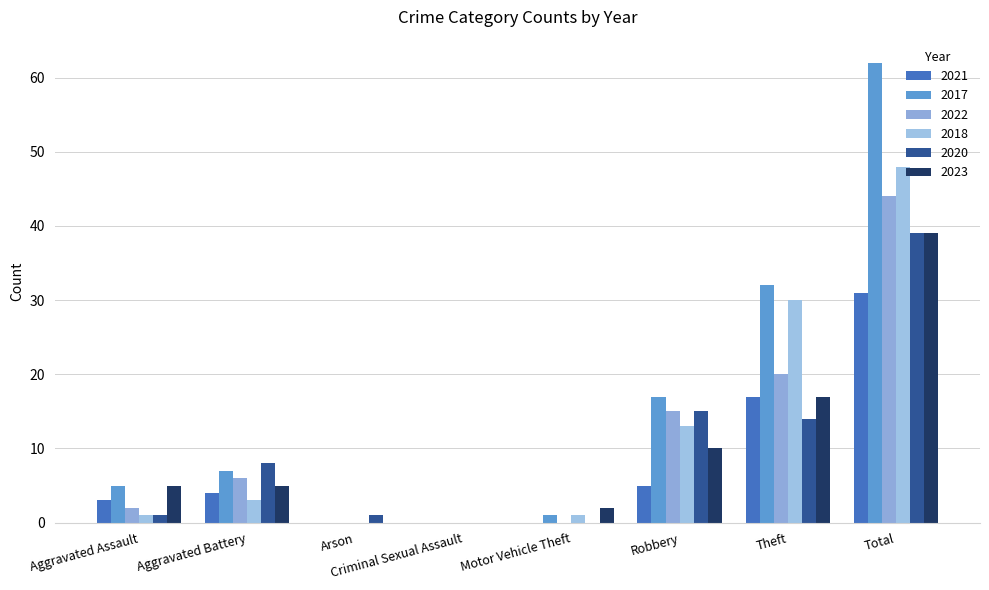

What is the average value of the 2022 series?

11